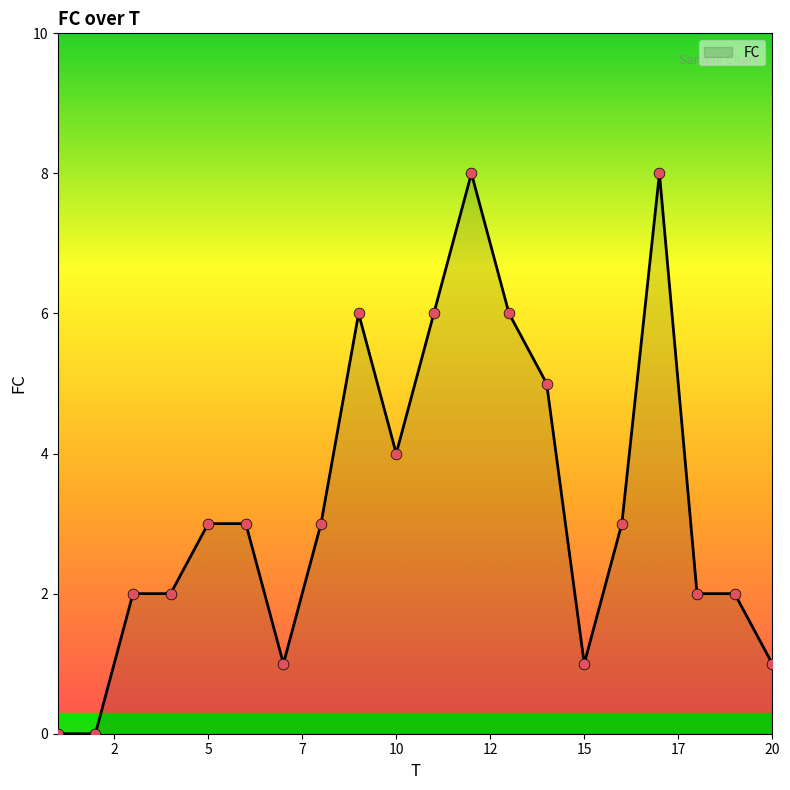

What is the greatest value displayed?

8